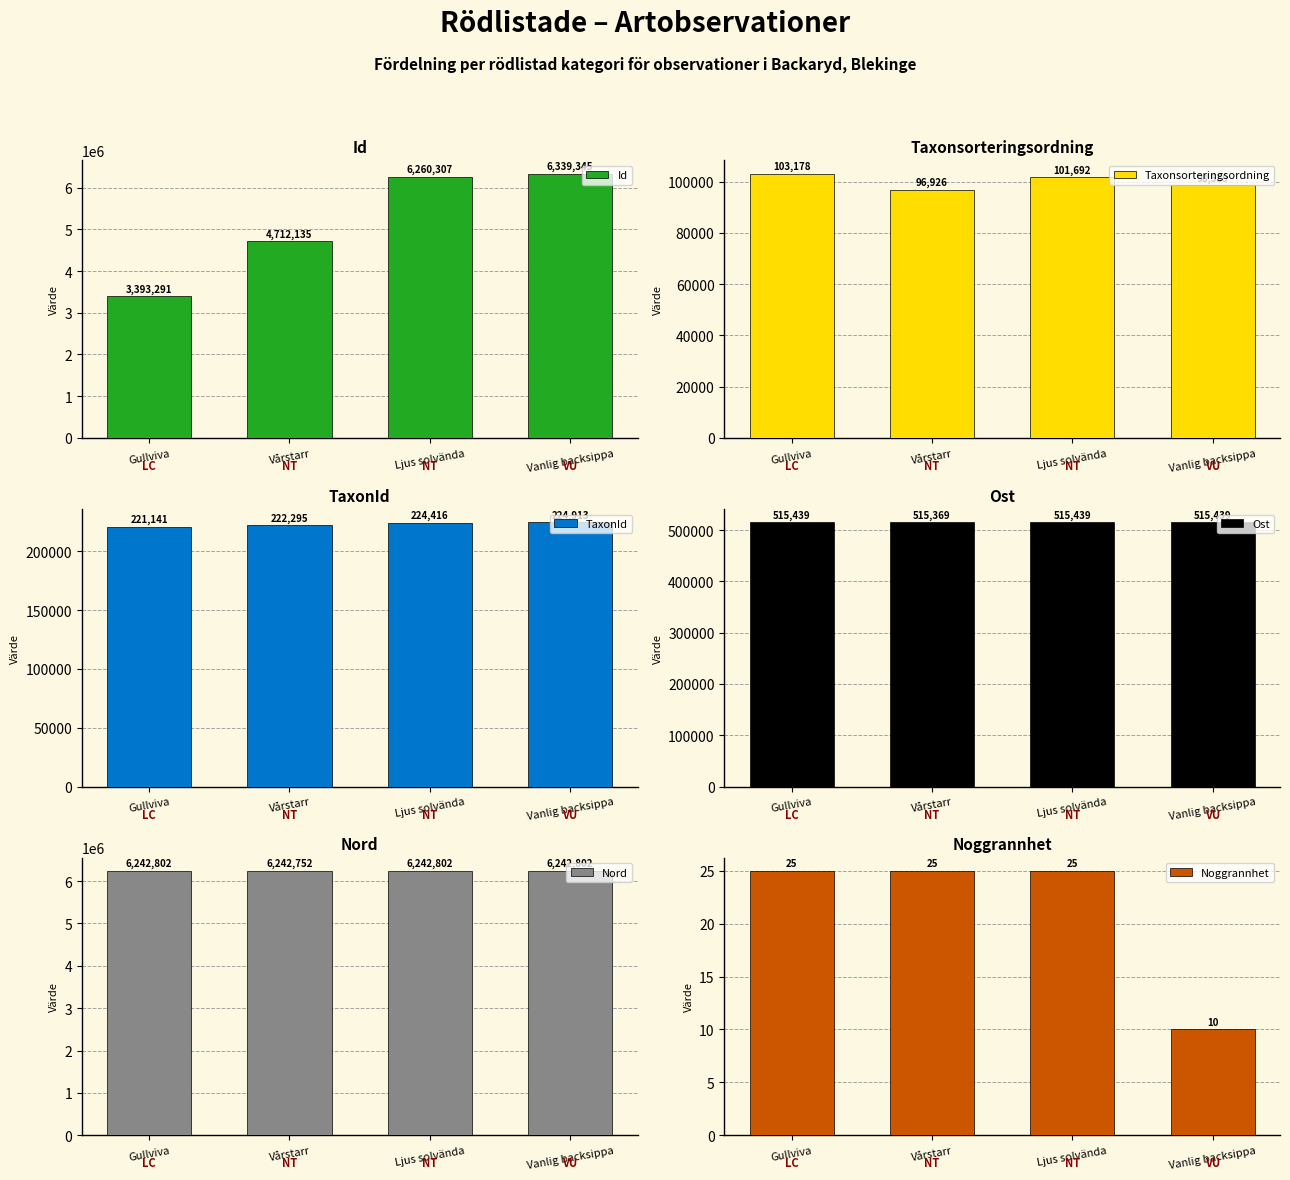

How many data points in Id are above 6260307?

1